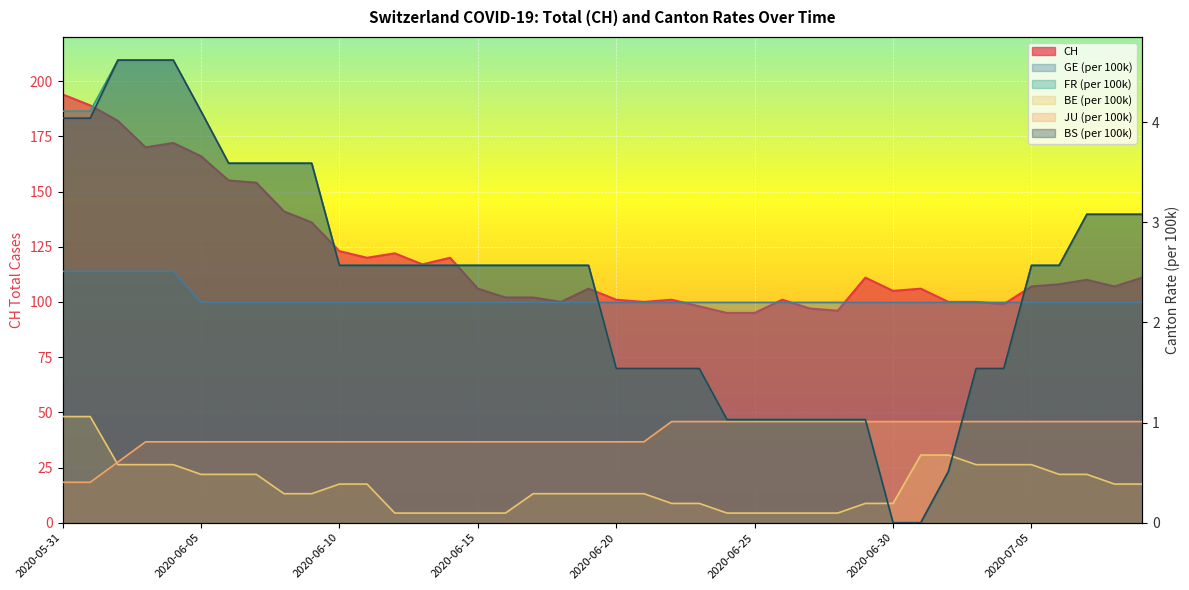

True or false: JU_pc has more than 1 interior local peaks.

False